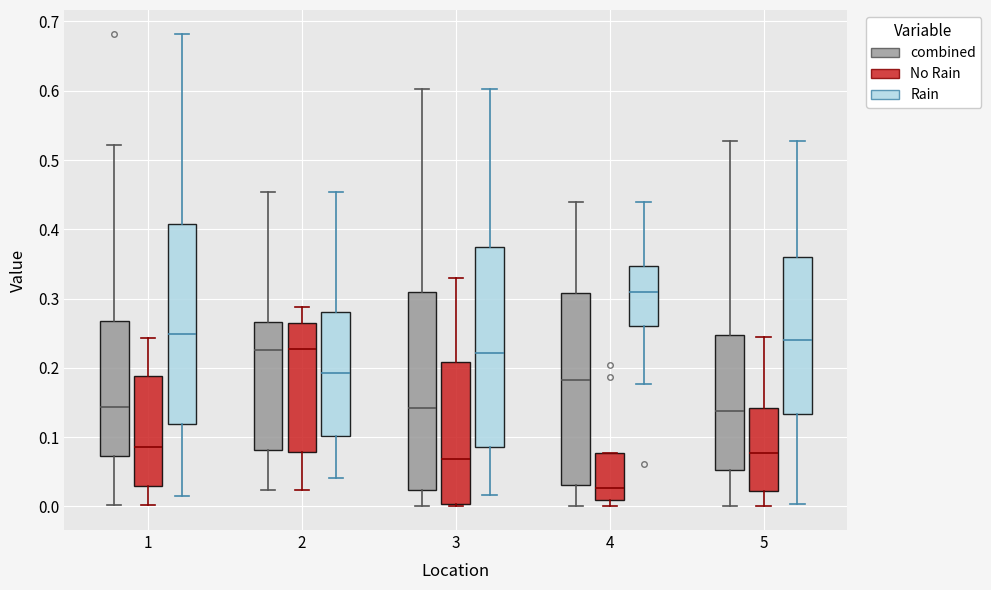

Where does the upper whisker of the box for 5 (combined) end on the y-axis? The values are not printed on the chart, so give them approximately, as read against the axis.

0.53